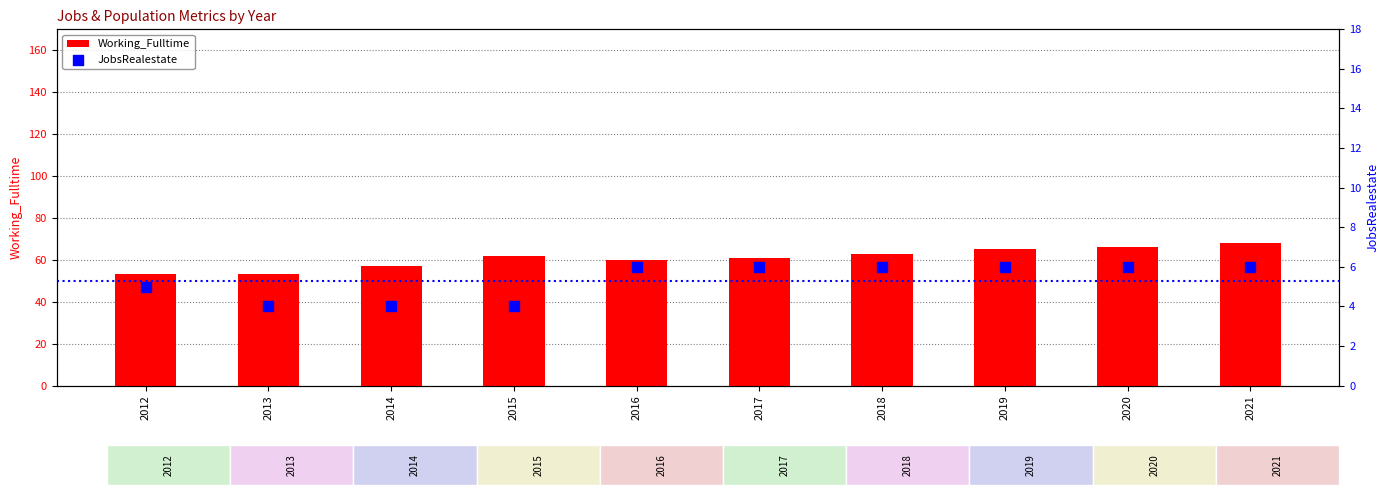

Which series has the largest Y range (max minus min)?

Working_Fulltime